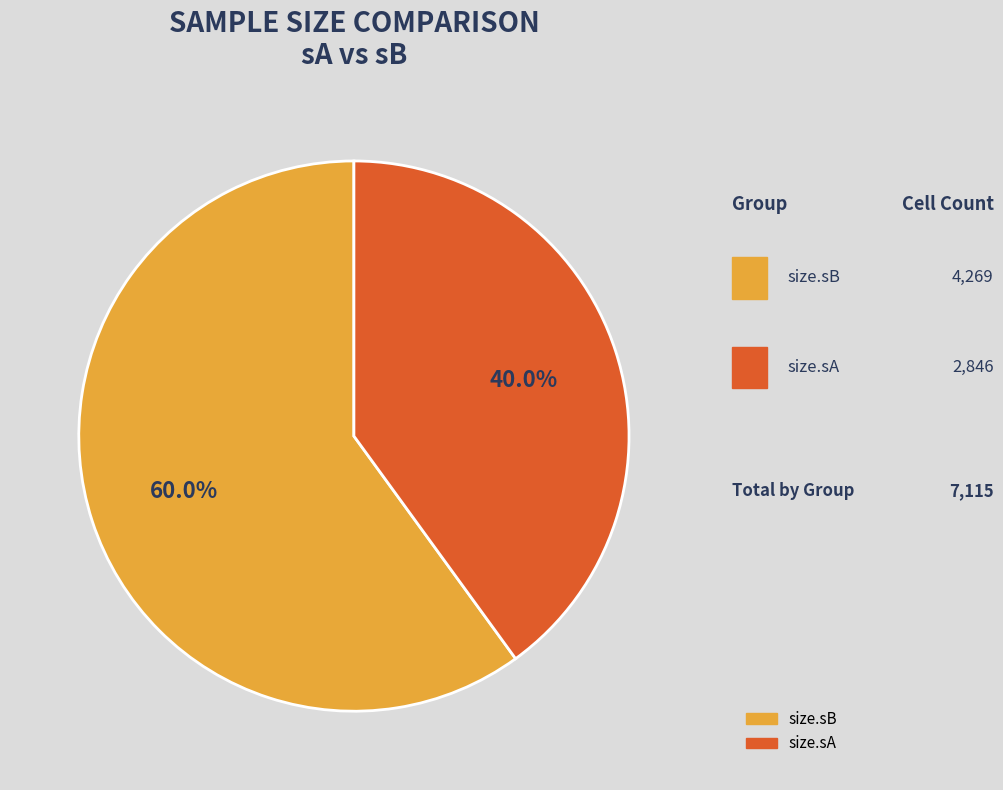

Is it true that size.sB is 68% of the pie?

False